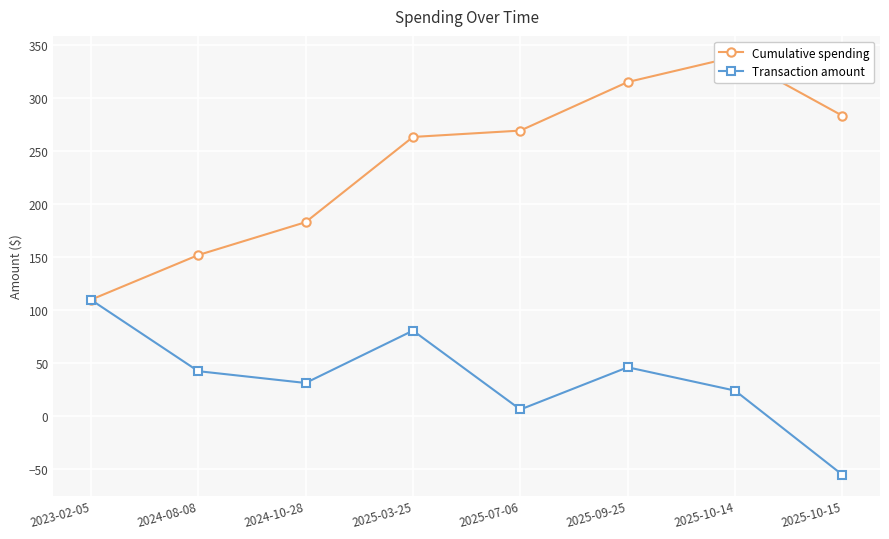

Reading left to right, list all the values displayed in this chart.

Cumulative spending: 109.5	151.6	182.6	262.9	268.9	314.7	338.5	282.9
Transaction amount: 109.5	42.1	31.0	80.3	6.0	45.8	23.8	-55.6